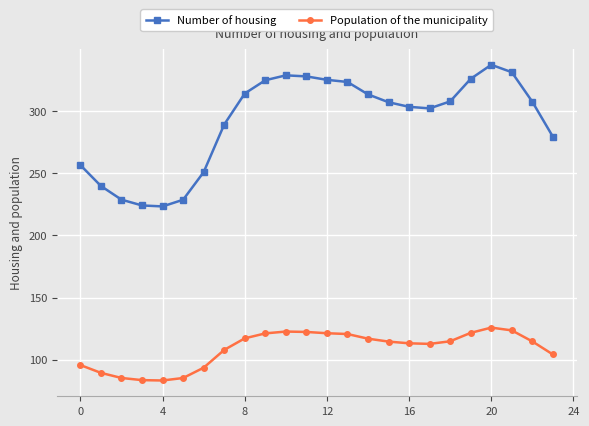

Which series has the largest total across all categories?

Number of housing